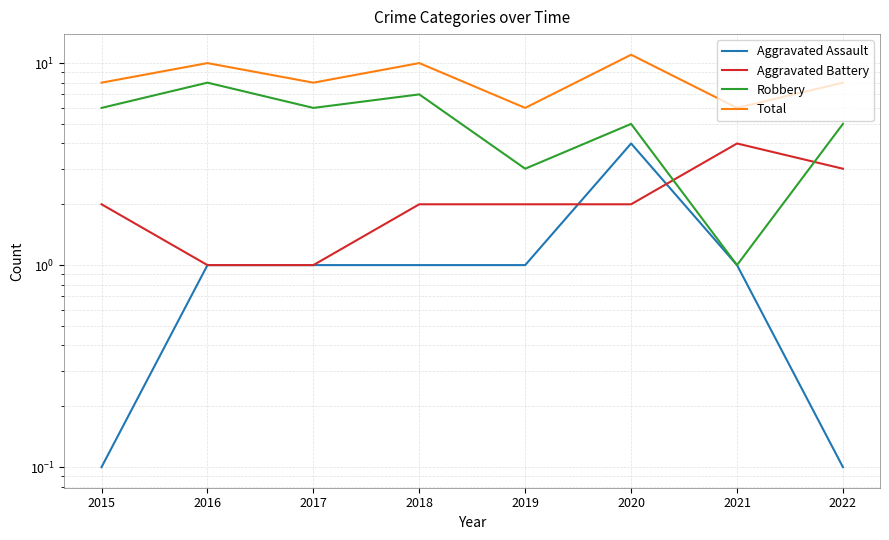

At which category is the sum across all series the highest?

2020